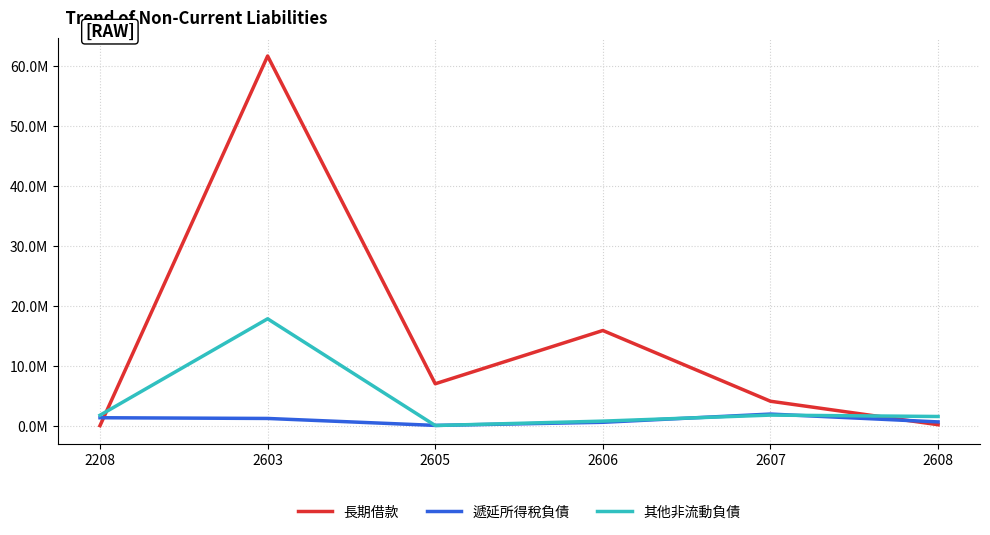

Is this an area chart (filled region under the line)?

No